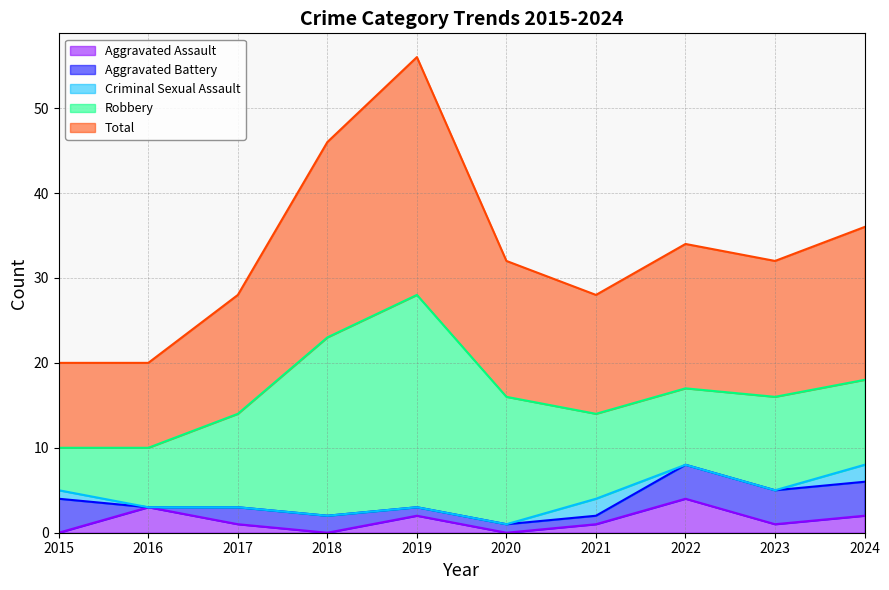

Where does the Total series first go above 16?

2018